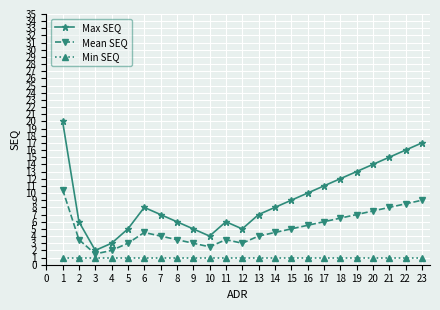

At which label is Mean SEQ closest to 6?

17